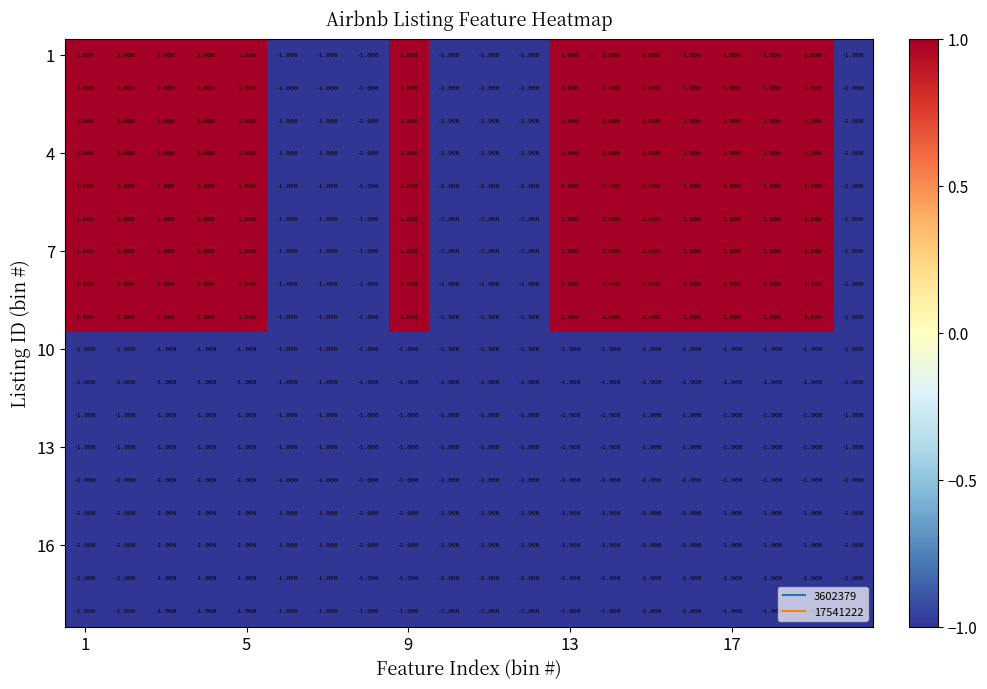

How many distinct data groups are displayed?

18